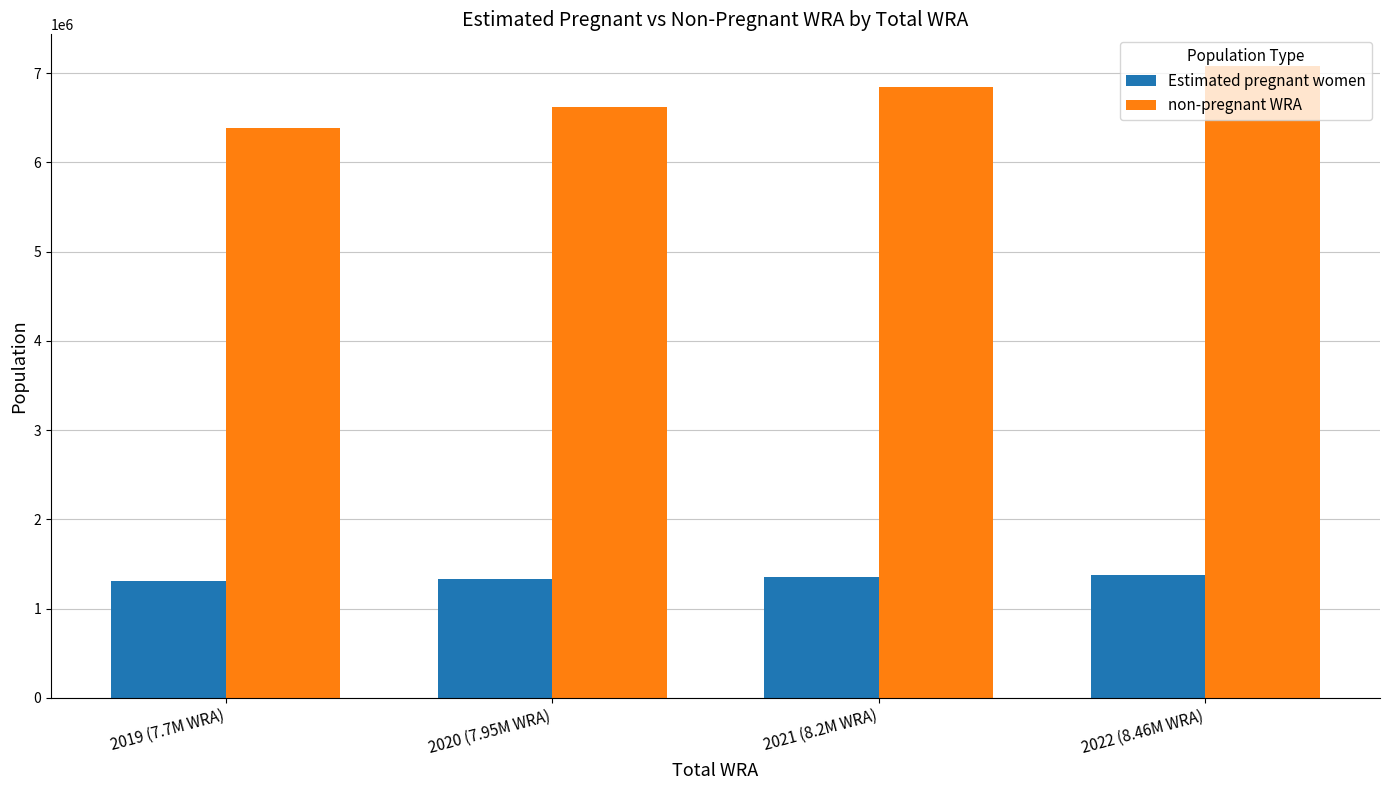

Which series has the widest spread of values?

non-pregnant WRA